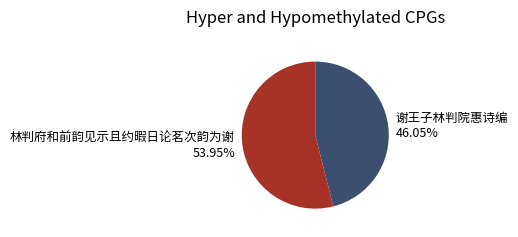

What is the largest slice in the pie chart?

林判府和前韵见示且约暇日论茗次韵为谢